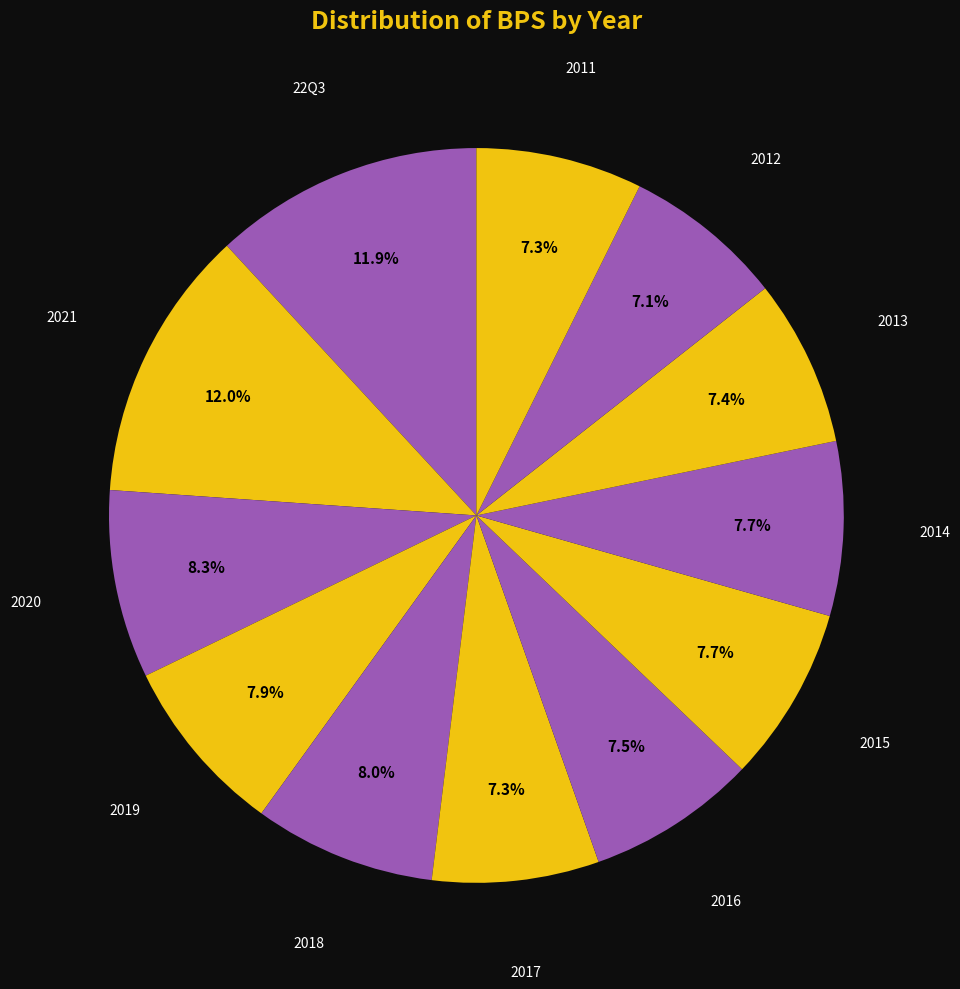

How many slices are in this pie chart?

12